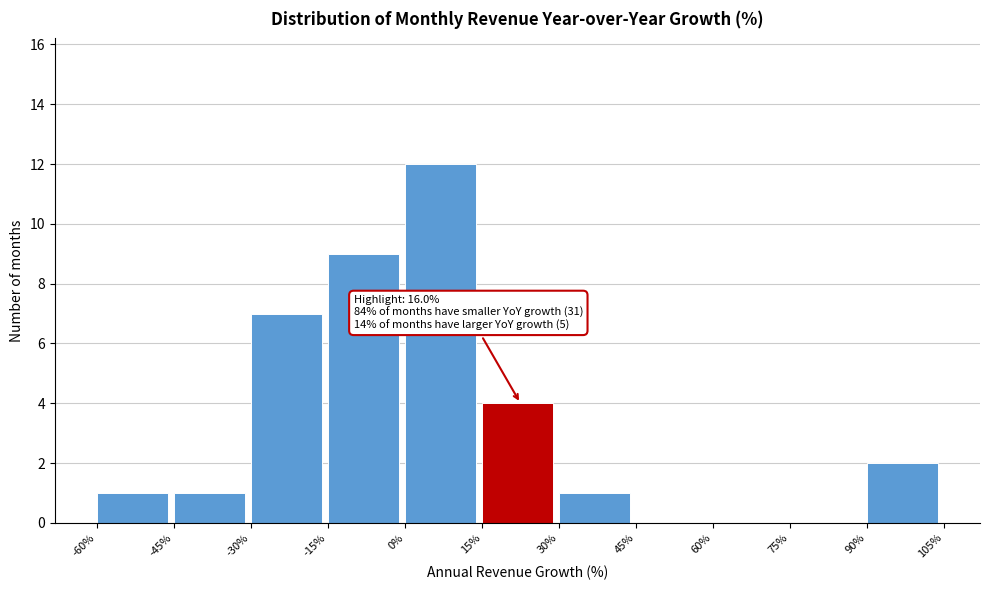

Which range on the x-axis has the tallest bar?

0% to 15%